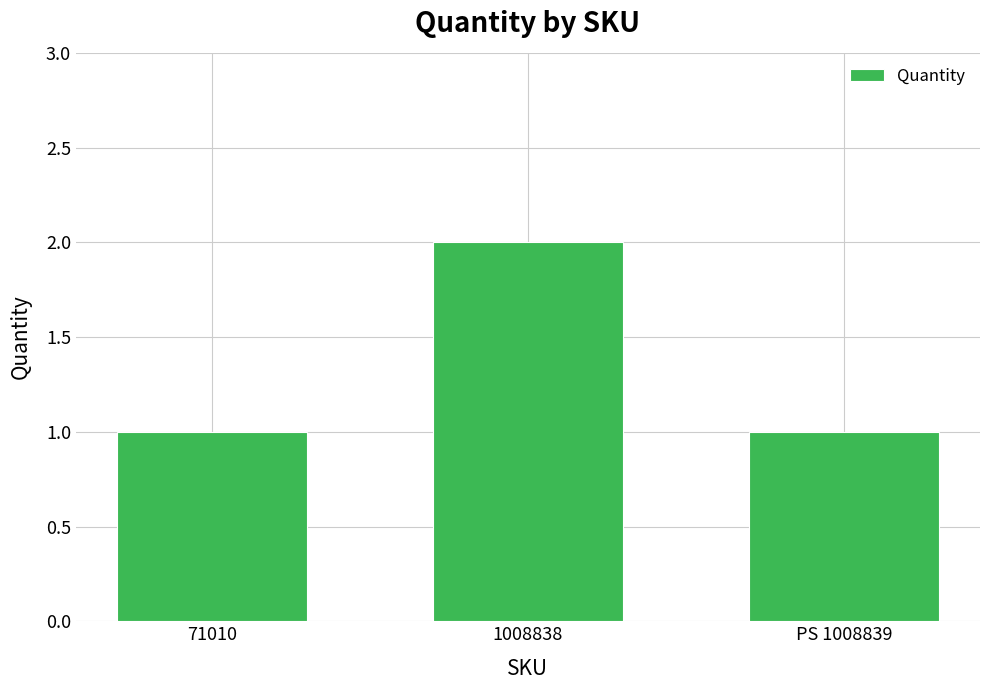

What is the approximate value at PS 1008839?

1